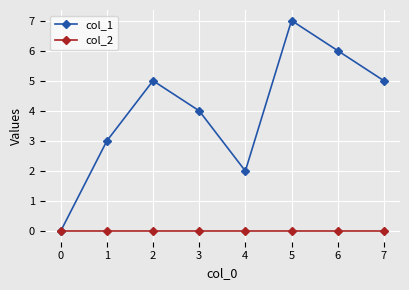

Between 0 and 4, which series saw the biggest shift?

col_1